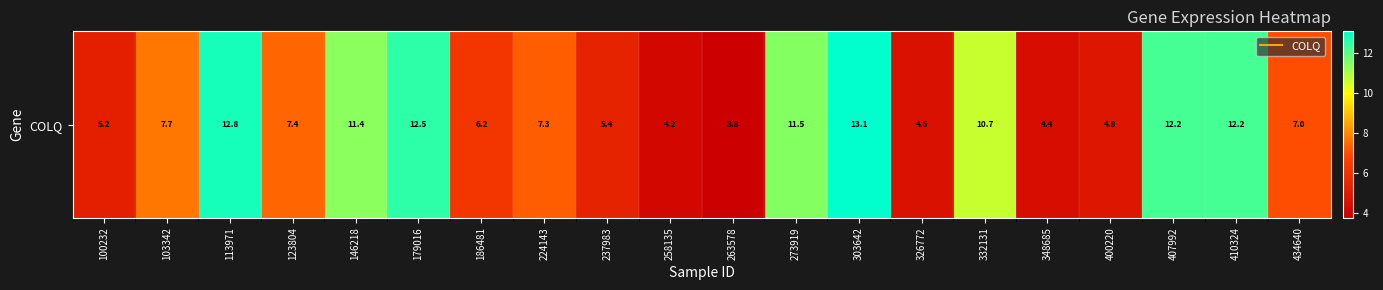

The value at 146218 is 11.4. True or false?

True